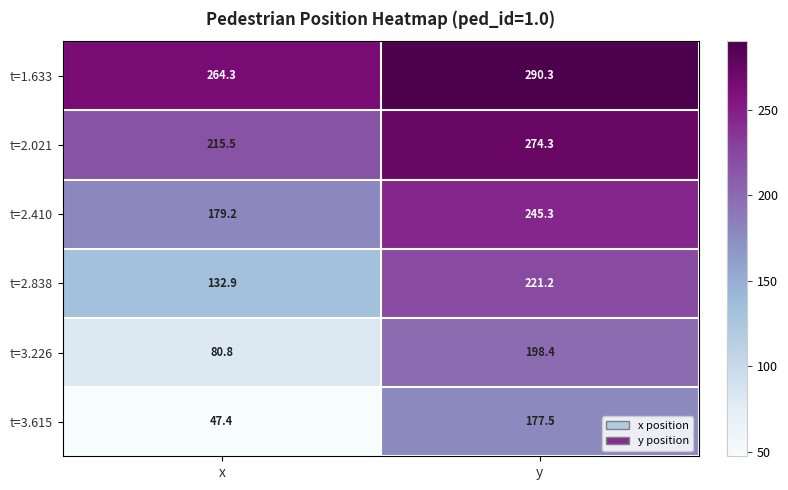

What is the difference between the maximum and minimum values in the t=2.021 series?

58.8